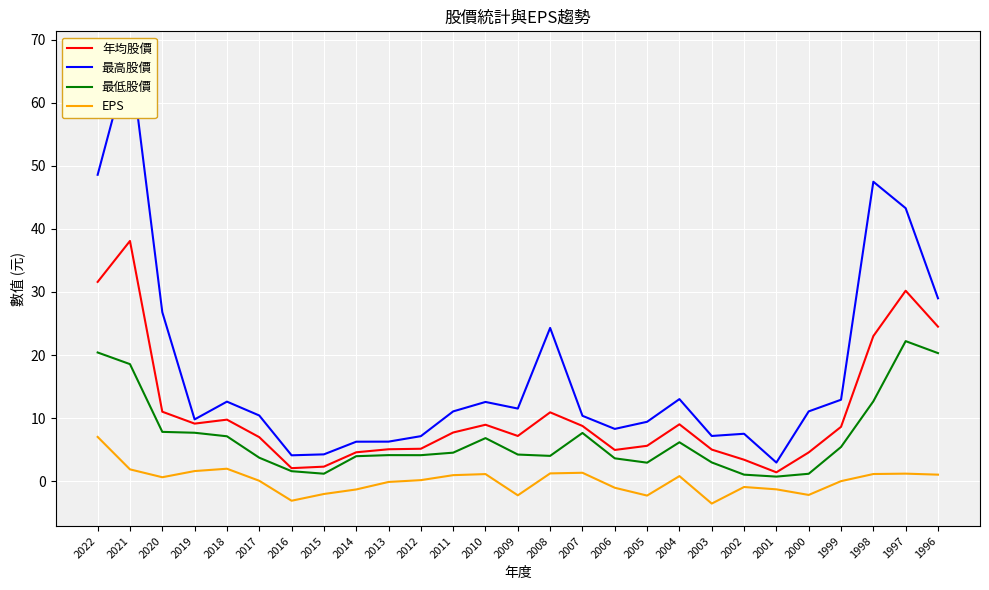

Read the 最高股價 value at 2009.

11.5